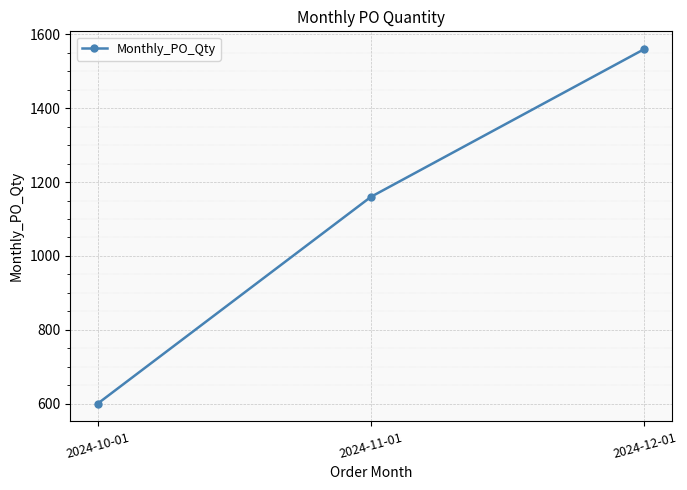

What is the difference between the maximum and second lowest values?

400